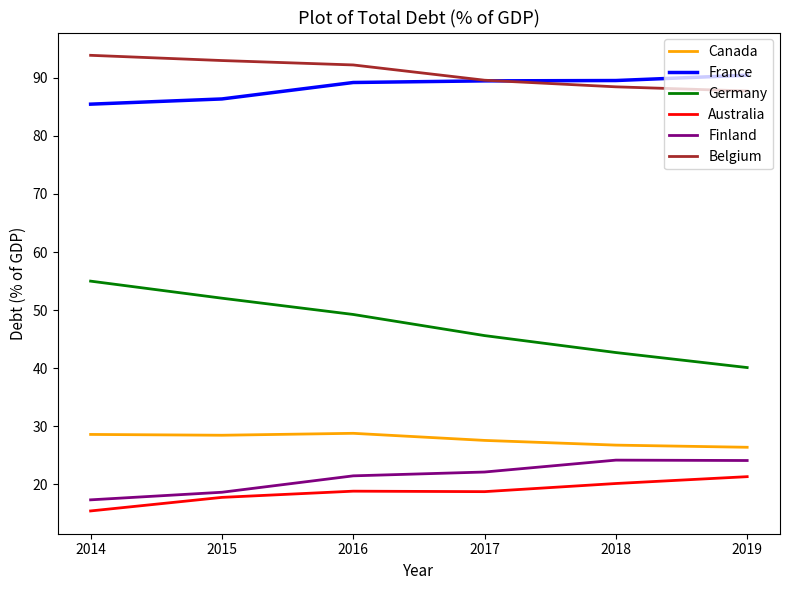

Is it true that Belgium equals 93.0 at 2015?

True